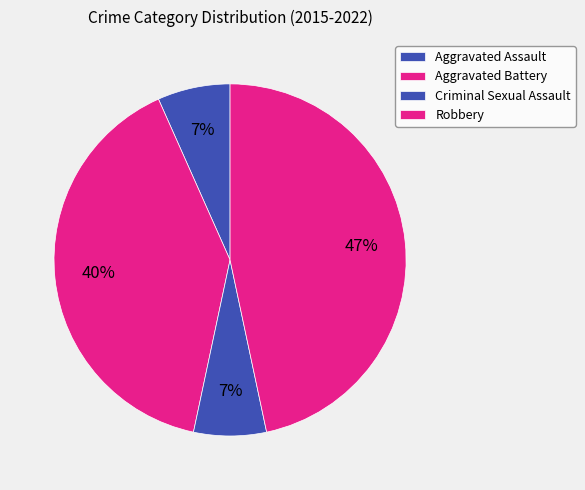

Which slice is the largest?

Robbery